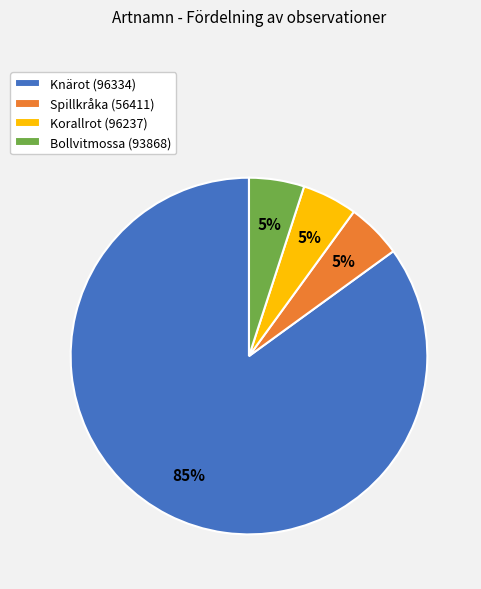

True or false: Spillkråka (56411) accounts for 1% of the total.

False